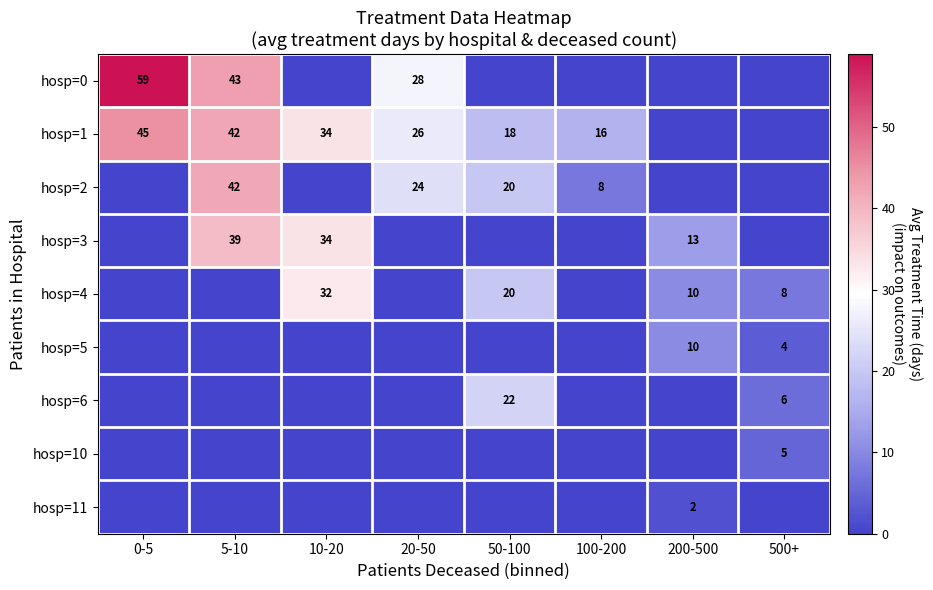

The hosp=10 series shows 1 at 500+. True or false?

False